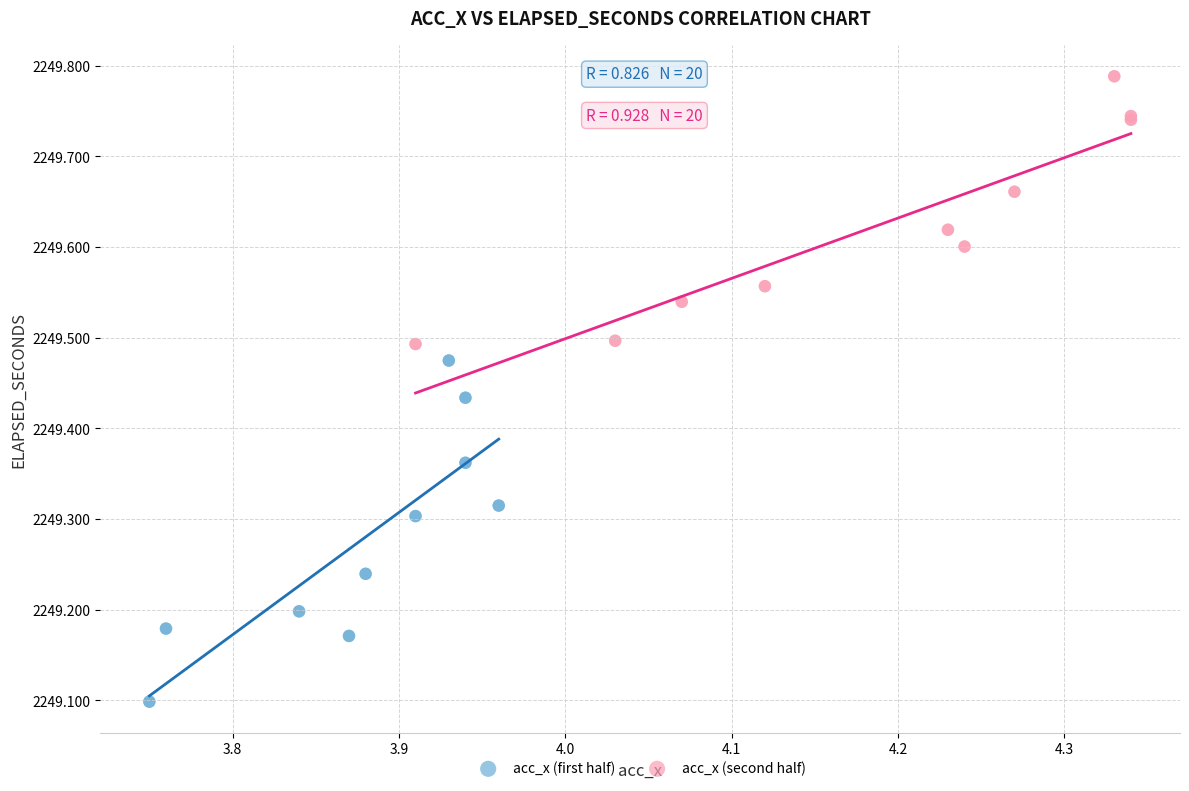

Which series has the largest Y range (max minus min)?

acc_x (first half)